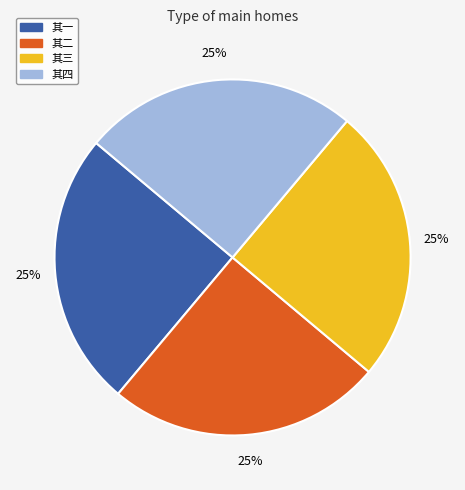

Approximately how many times larger is the value at 其一 compared to 其二?

1.0